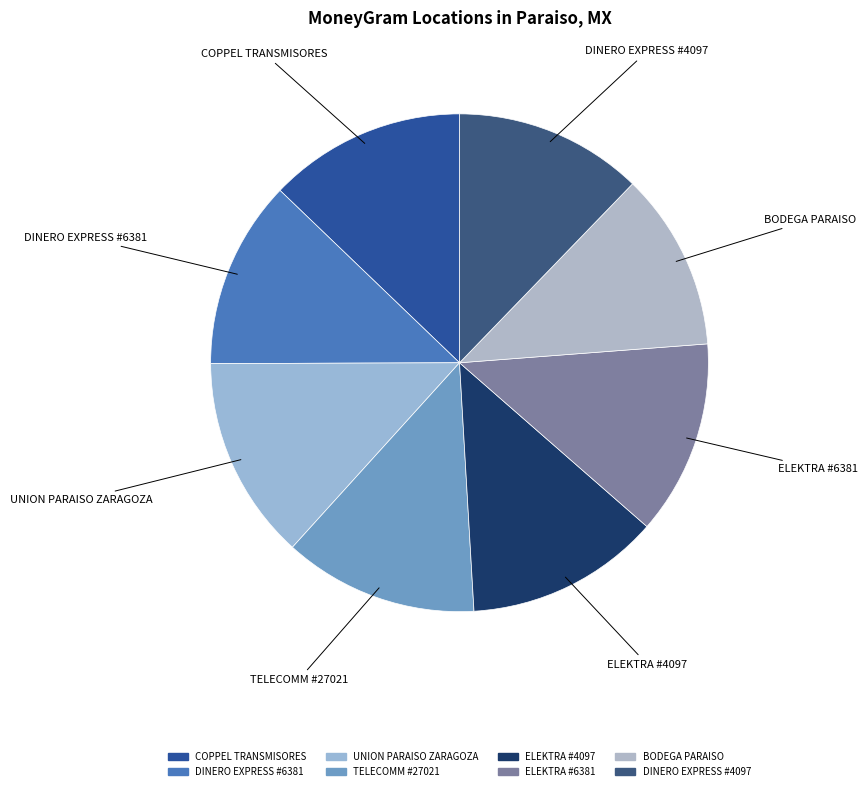

To the nearest percent, what portion does DINERO EXPRESS #4097 represent?

12%